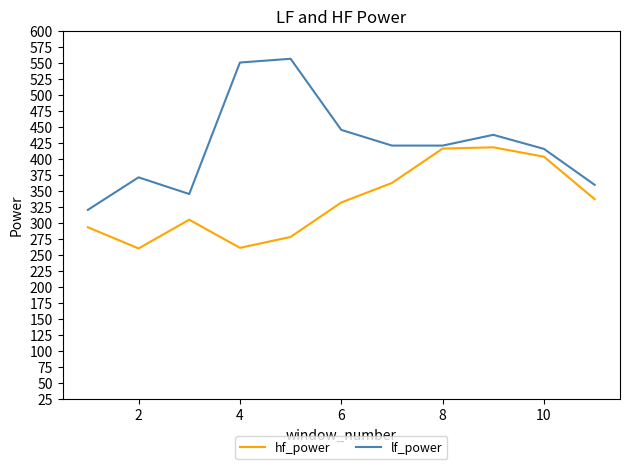

Rank the series by their maximum value, from highest to lowest.

lf_power, hf_power